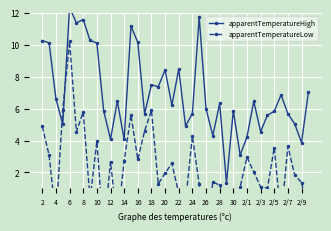

True or false: apparentTemperatureLow has a value of 1.8 at 33.

False